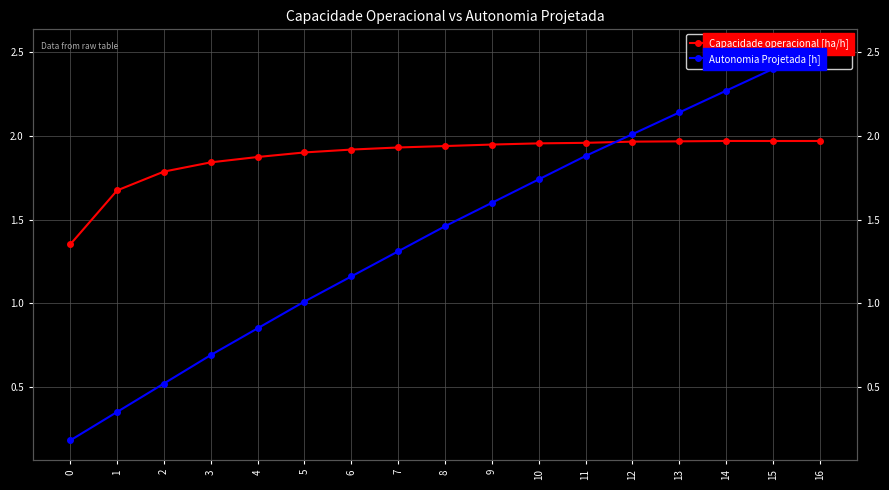

What are all the series names shown in the legend?

Capacidade operacional [ha/h], Autonomia Projetada [h]